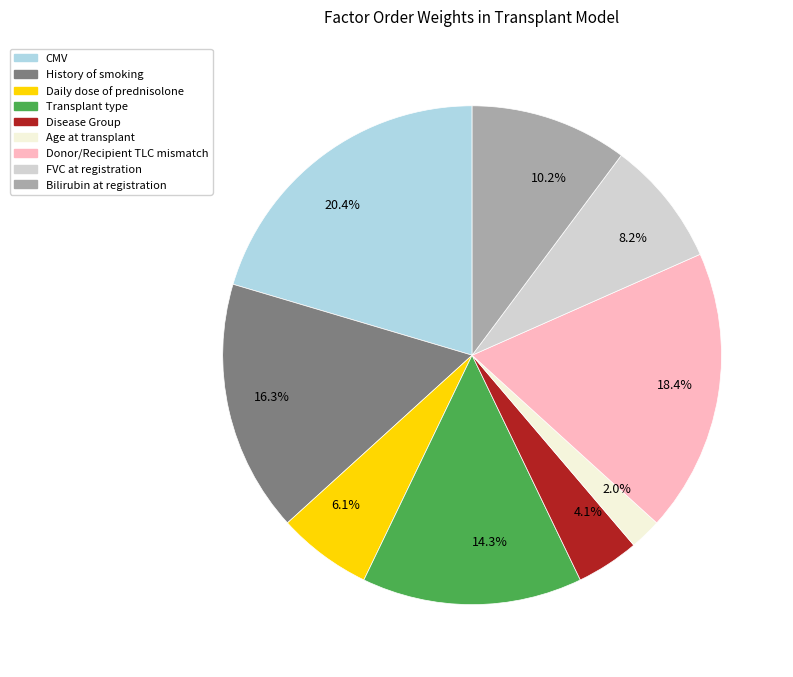

Is the sum of 6.1% and 10.2% greater than half?

No